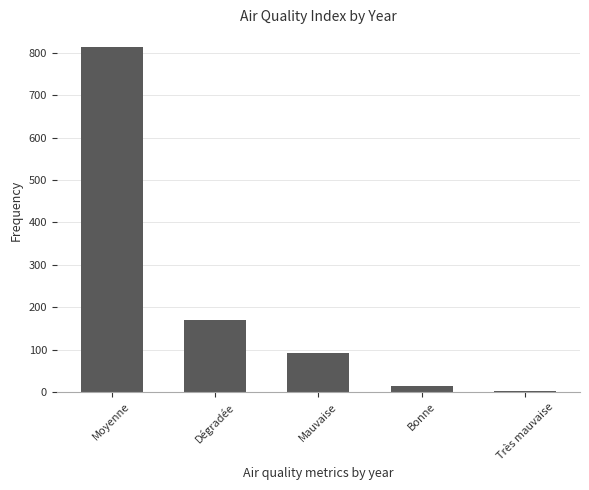

Count the number of categories in the chart.

5